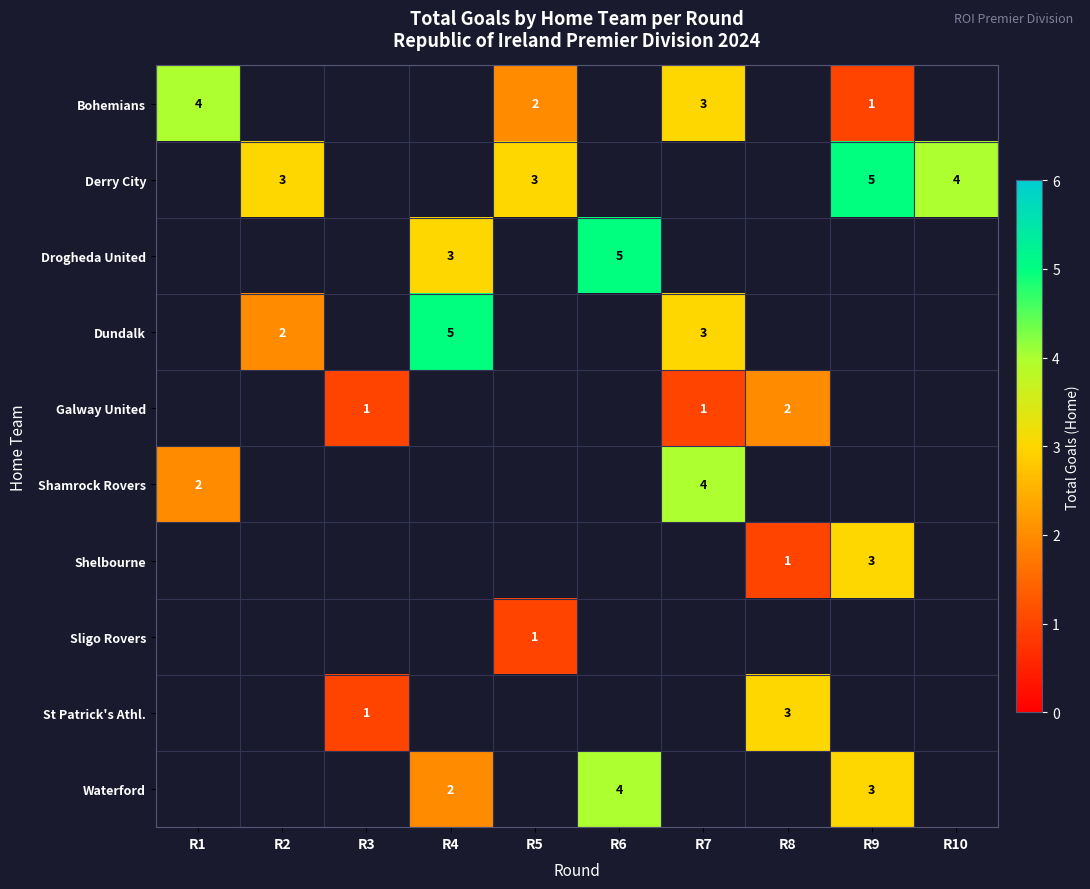

Between R2 and R5, which is larger?

R5